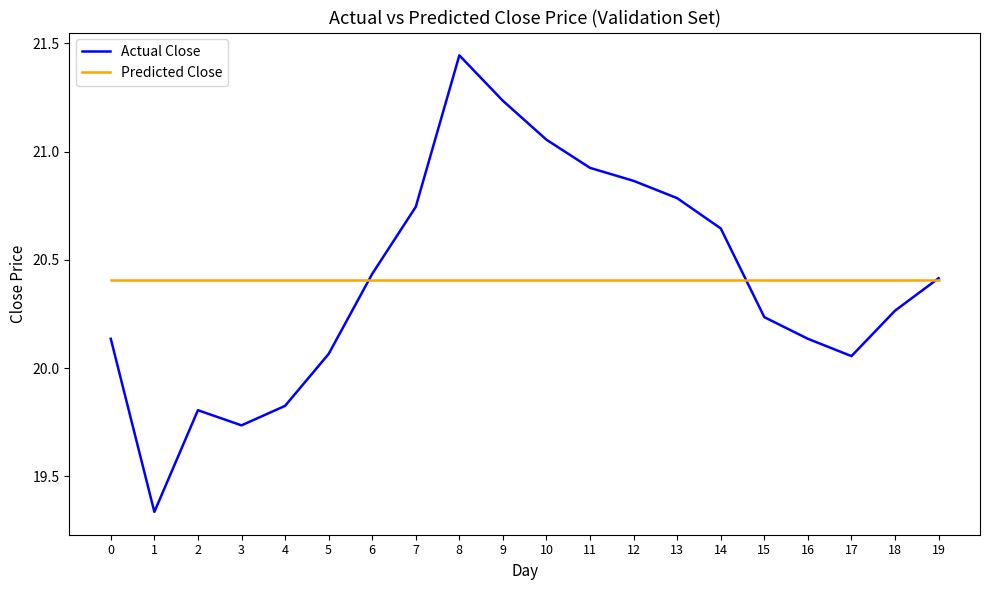

Between 11 and 14, which series saw the biggest shift?

Actual Close